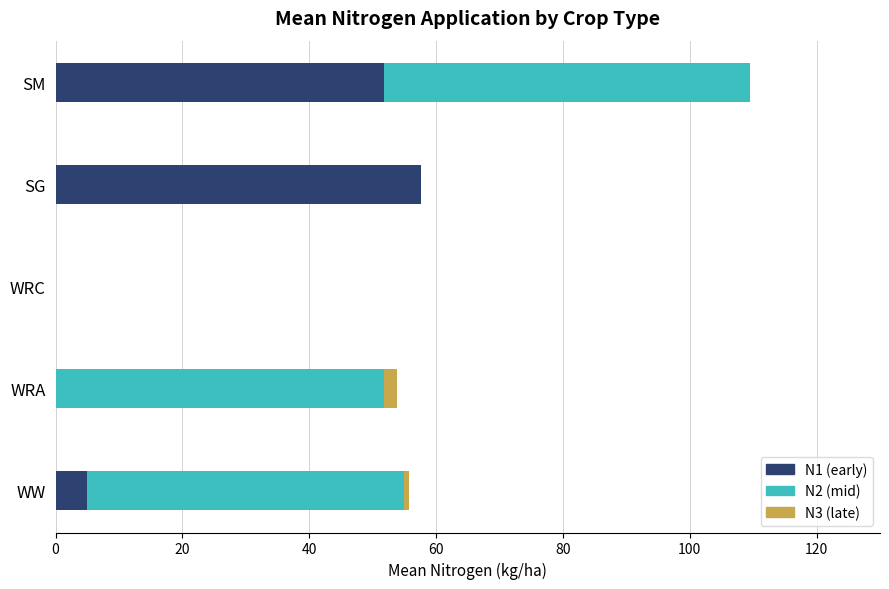

Count the number of data series in this chart.

3